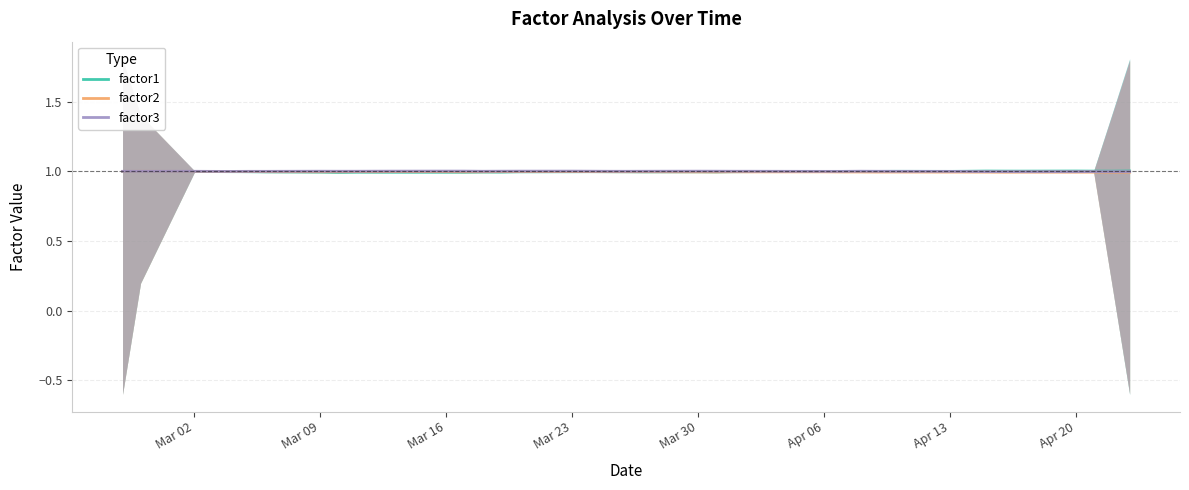

Which series ends up on top after the final intersection of factor3 and factor1?

factor1